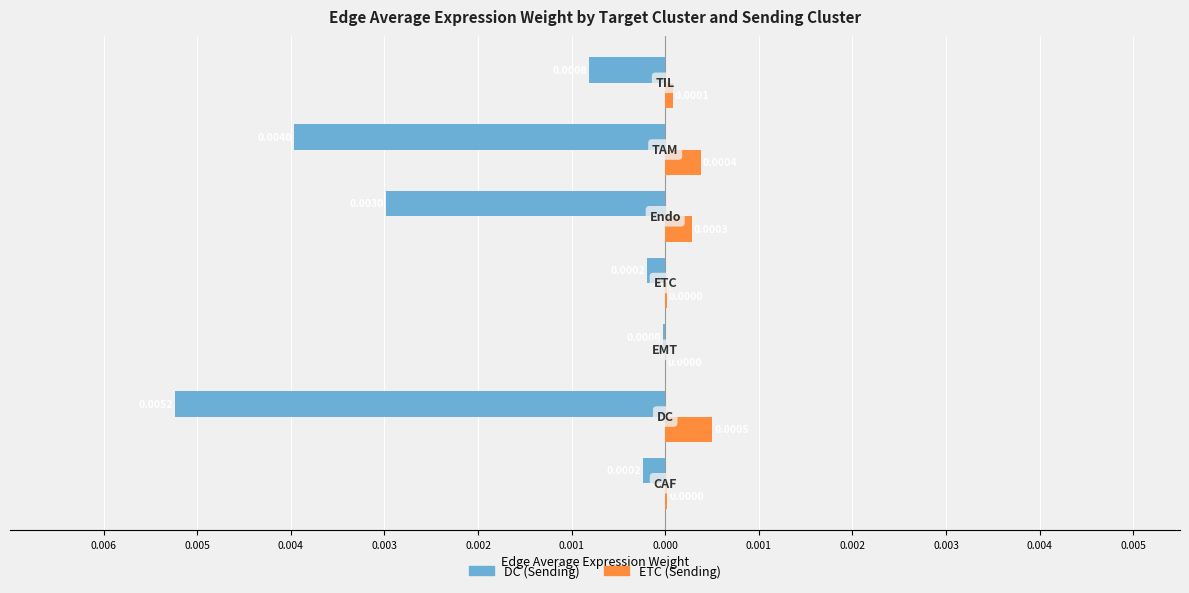

What are all the series names shown in the legend?

DC (Sending), ETC (Sending)